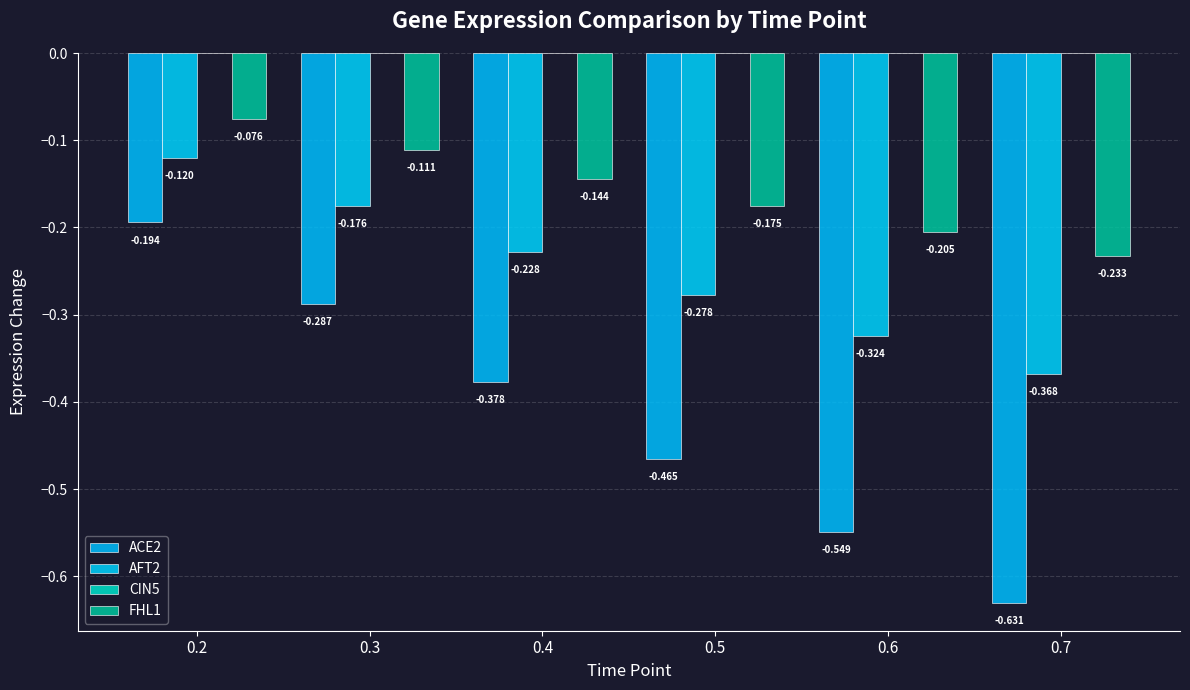

Between 0.2 and 0.4, which series saw the biggest shift?

ACE2